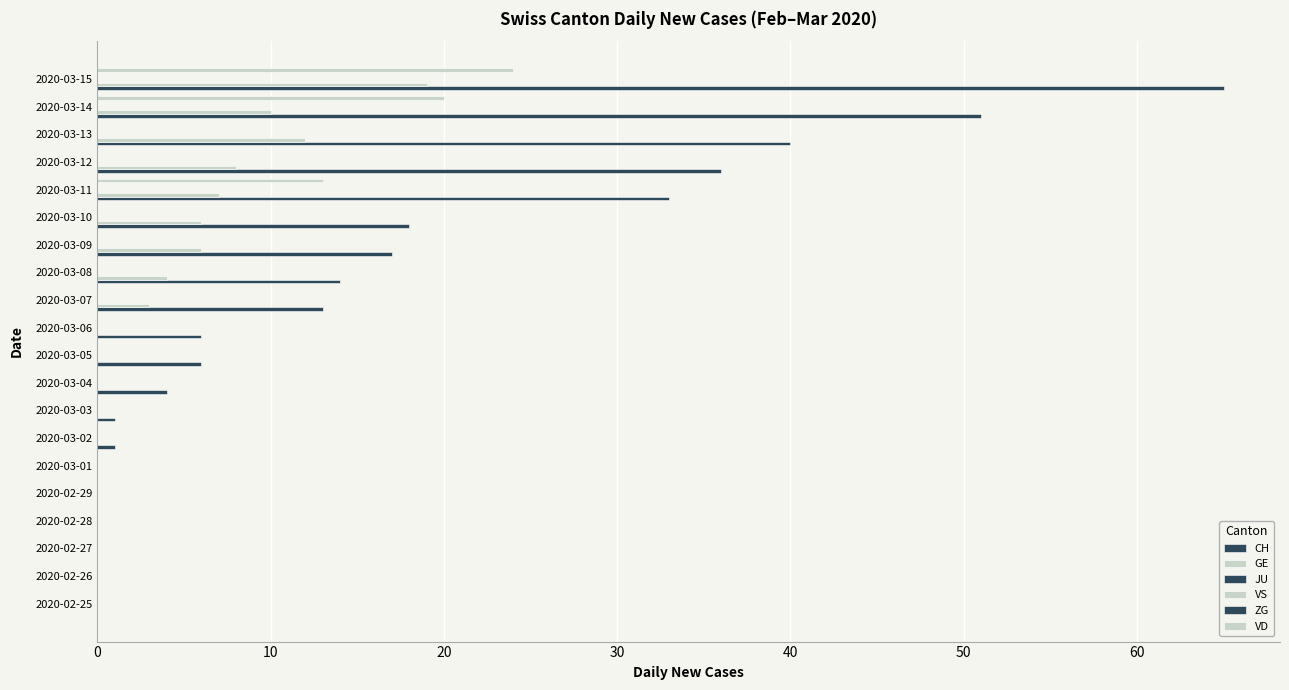

Which series has the widest spread of values?

CH